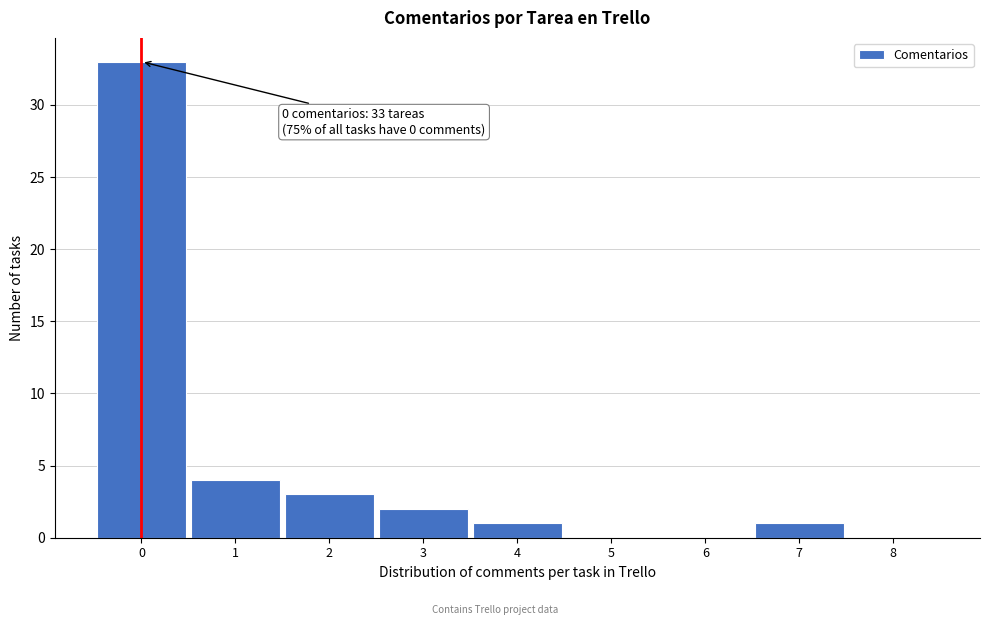

Which range on the x-axis has the tallest bar?

-0.5 to 0.5